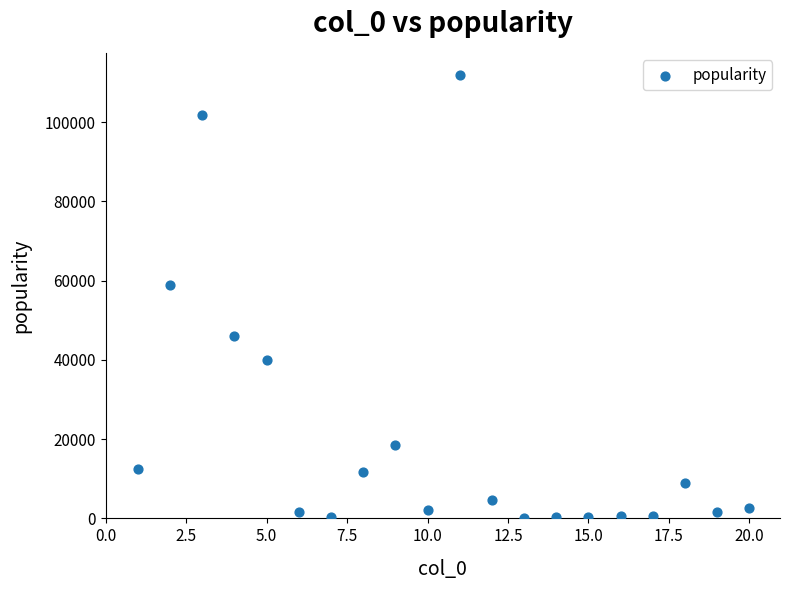

What is the range of X values (max minus min)?

19